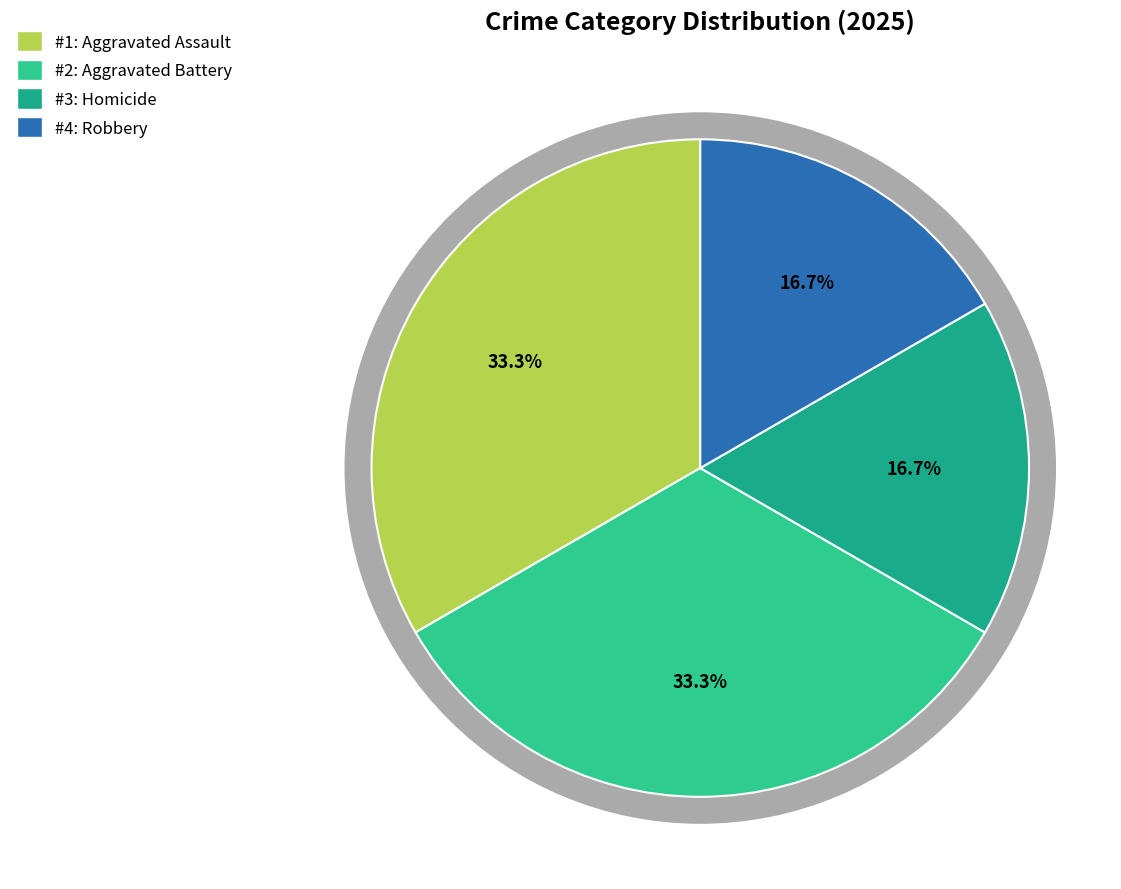

Which slice is the largest?

Aggravated Assault